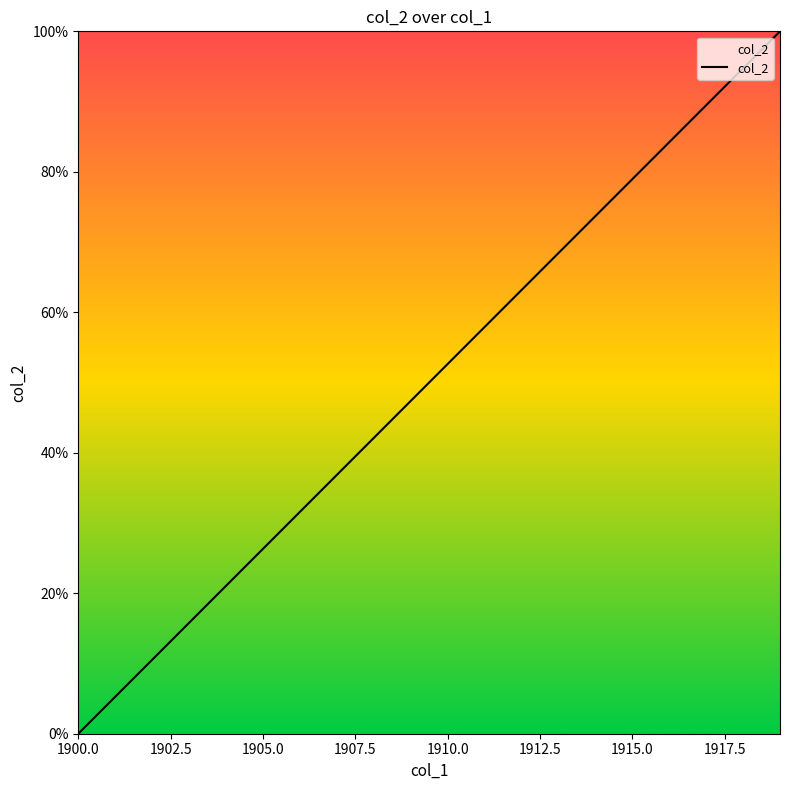

What is the maximum value shown in the chart?

100.0